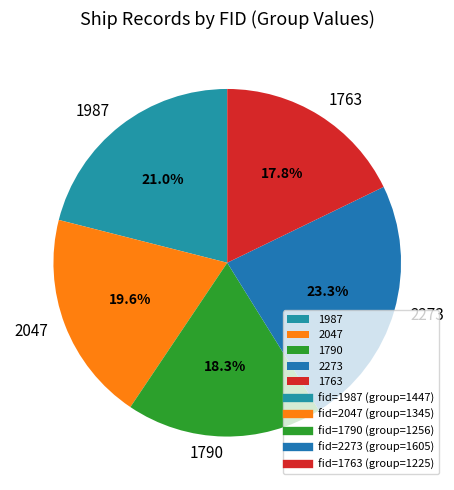

What percentage is the 2047 slice, to the nearest percent?

20%